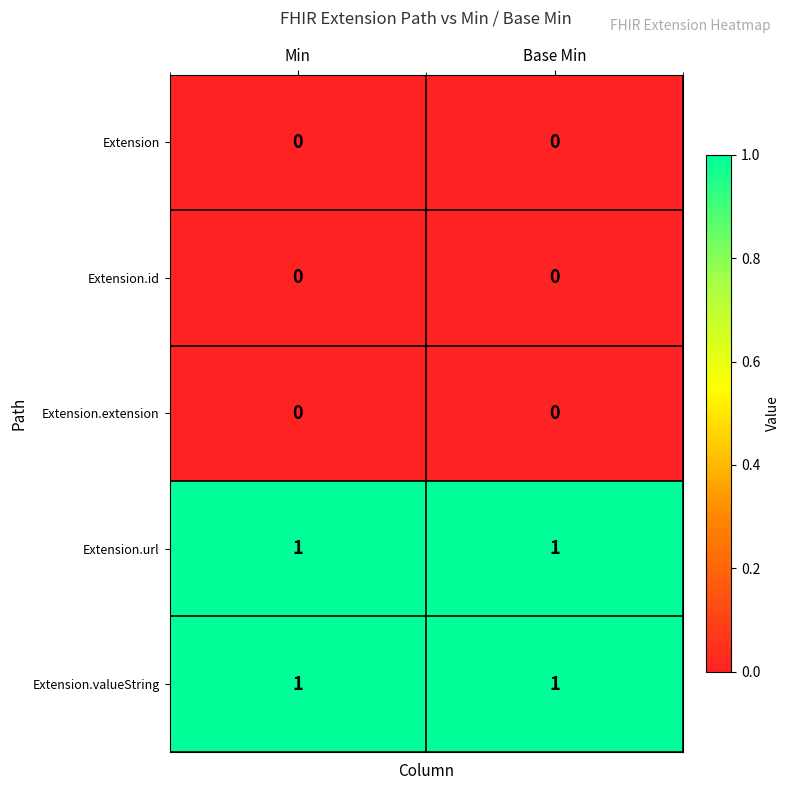

Is the value of Extension.id at Base Min greater than the value of Extension.valueString at Base Min?

No